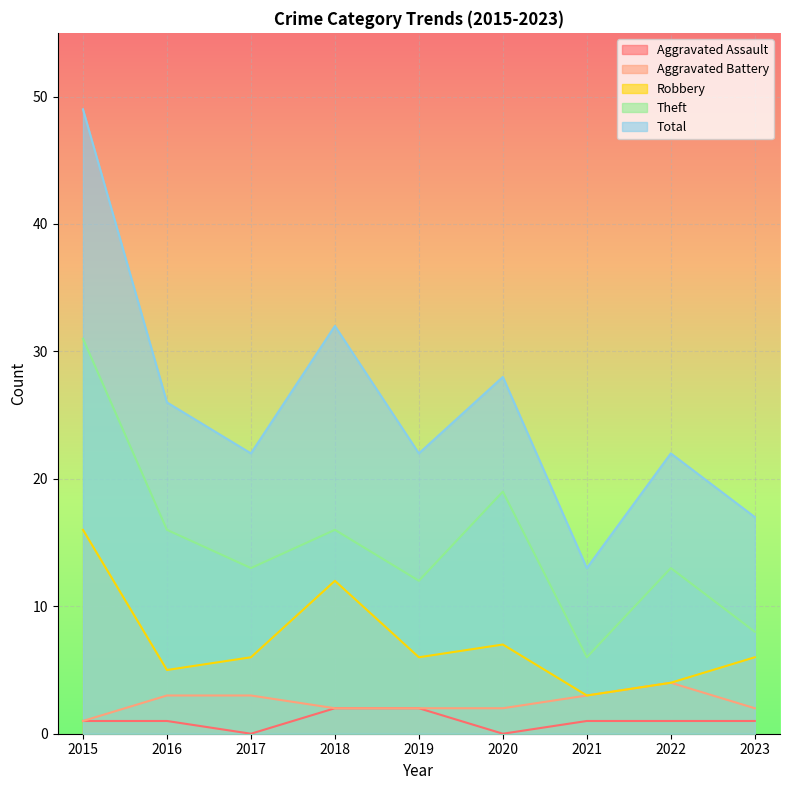

Which category has the highest value across all series?

2015